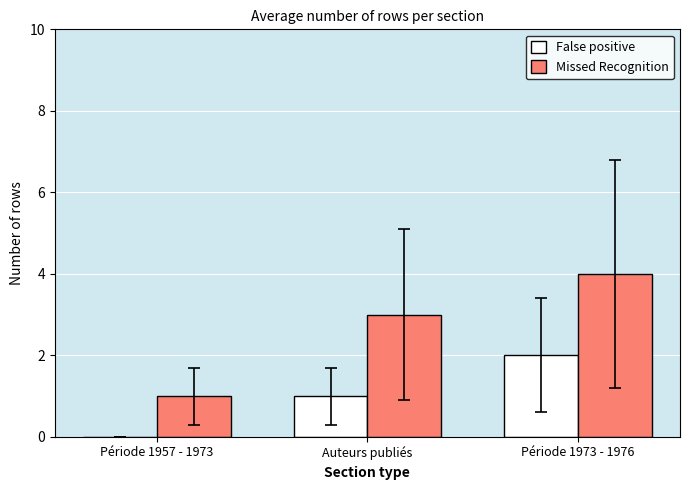

At which category is the sum across all series the highest?

Période 1973 - 1976